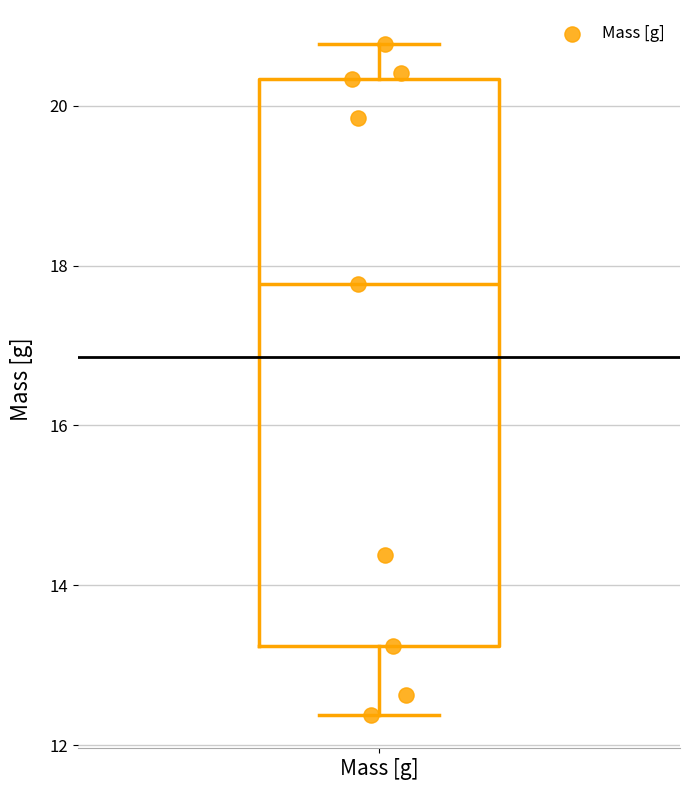

Read this box plot against the y-axis: the position of the median line, the range covered by the box, and the ends of both whiskers. The values are not printed on the chart, so give them approximately, as read against the axis.

median 17.8, box 13.2 to 20.4, whiskers 12.4 to 20.8